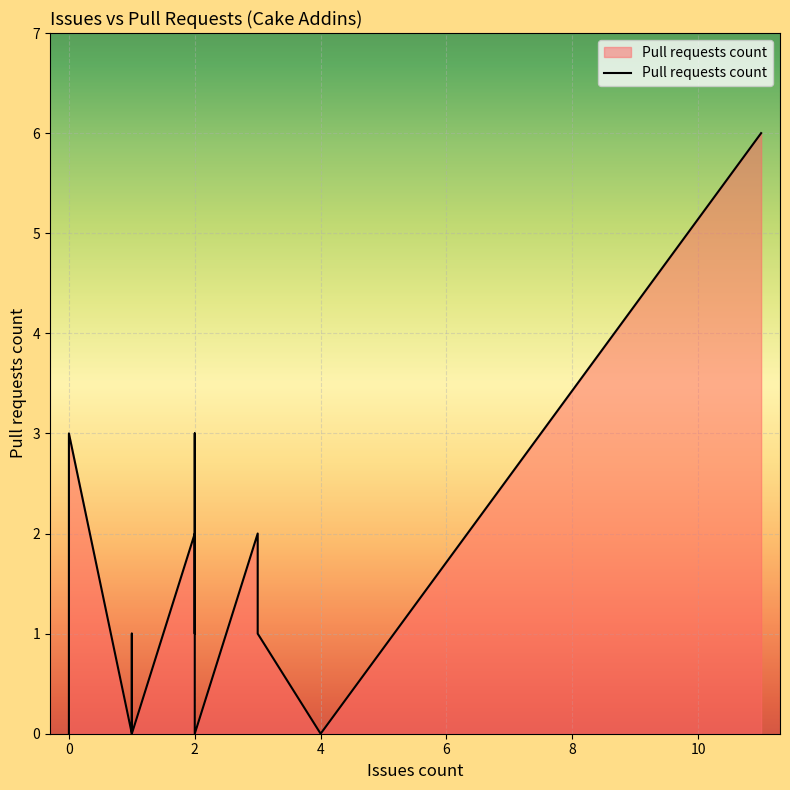

Which category has the highest value across all series?

11